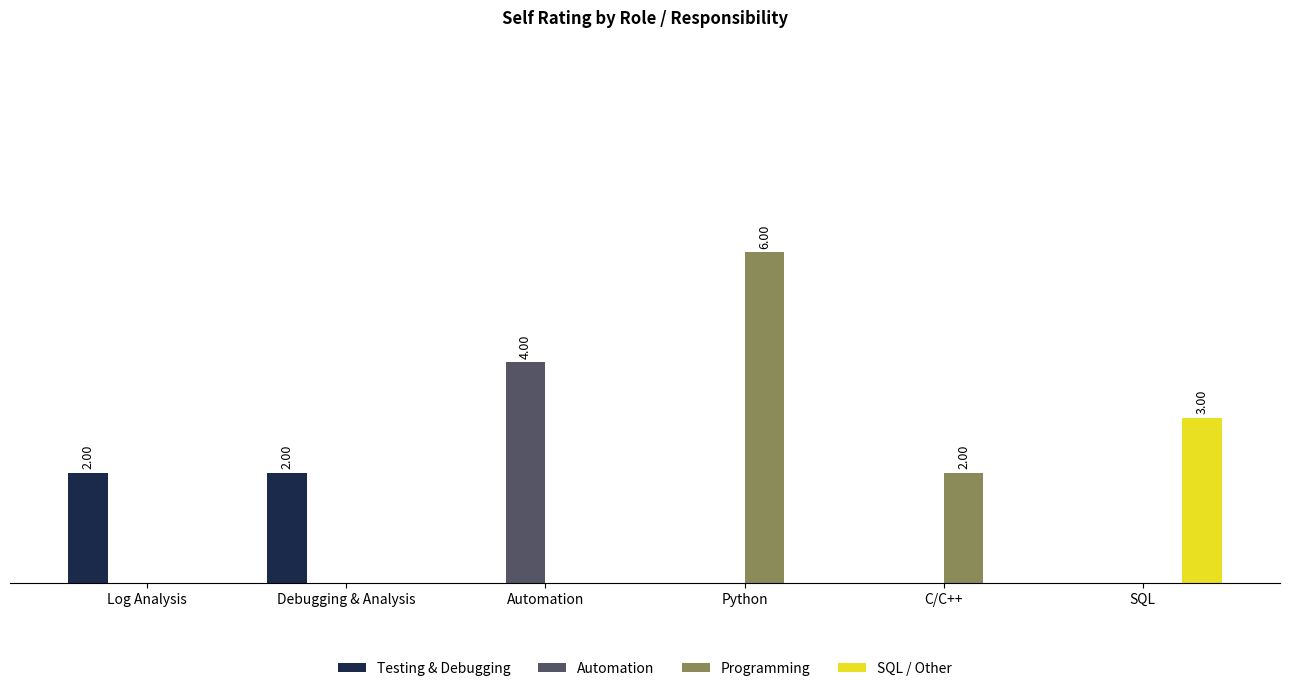

Reading left to right, what are all the values shown in this chart?

Testing & Debugging: Log Analysis=2	Debugging & Analysis=2	Automation=0	Python=0	C/C++=0	SQL=0
Automation: Log Analysis=0	Debugging & Analysis=0	Automation=4	Python=0	C/C++=0	SQL=0
Programming: Log Analysis=0	Debugging & Analysis=0	Automation=0	Python=6	C/C++=2	SQL=0
SQL / Other: Log Analysis=0	Debugging & Analysis=0	Automation=0	Python=0	C/C++=0	SQL=3